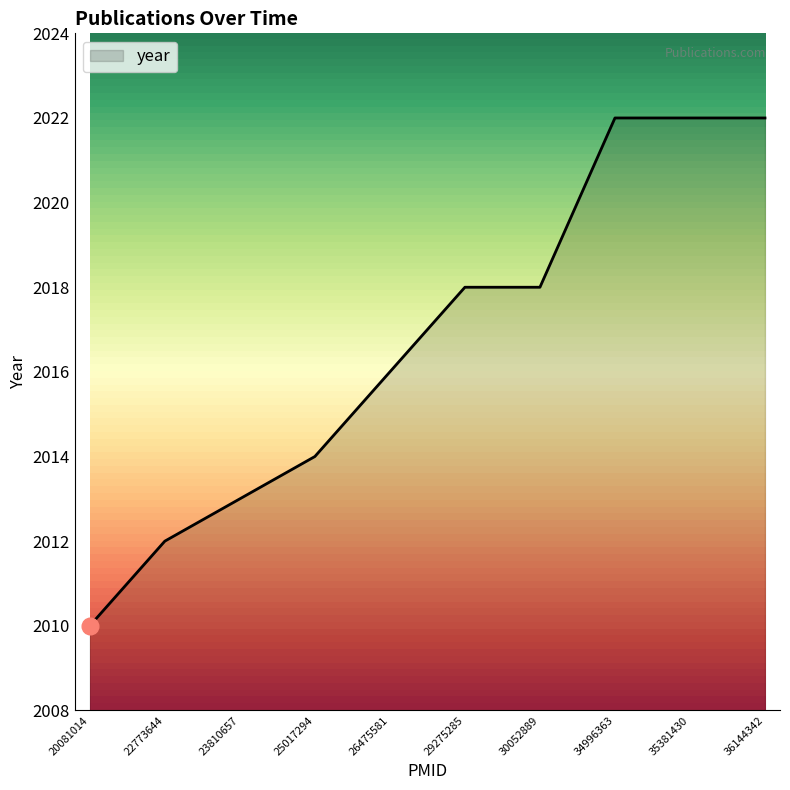

Is this an area chart (filled region under the line)?

No